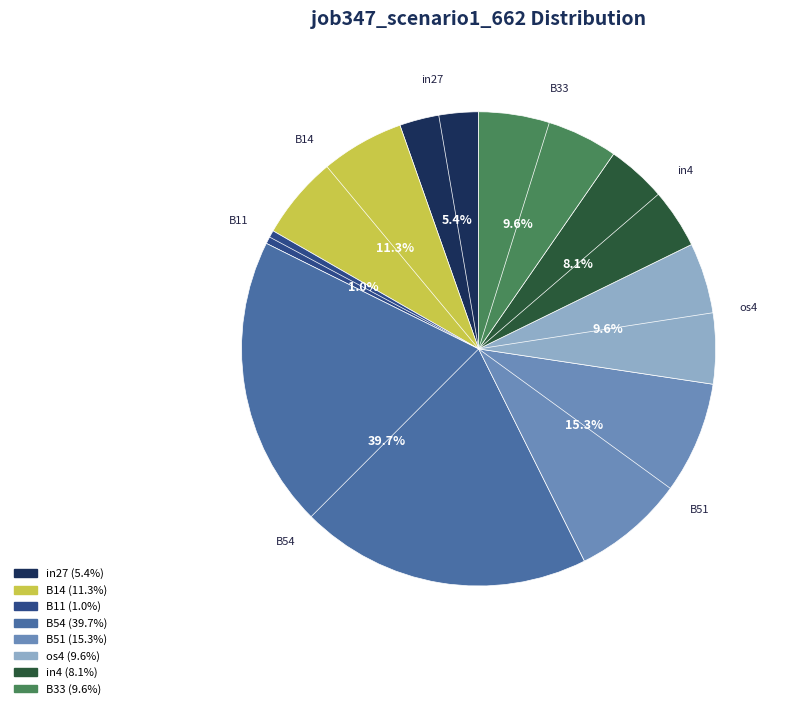

Is there any slice that represents more than half of the pie?

No